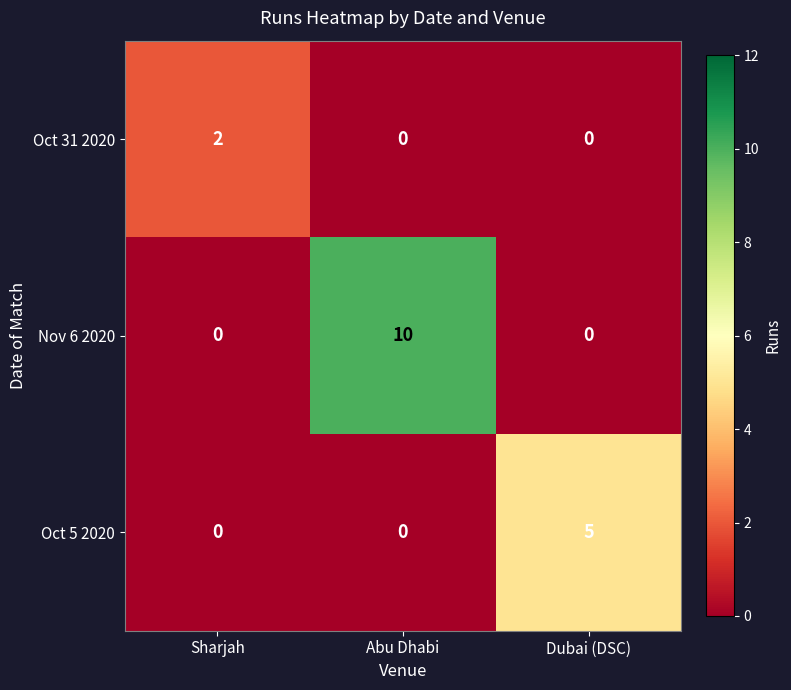

Which series changed the most between Abu Dhabi and Dubai (DSC)?

Nov 6 2020